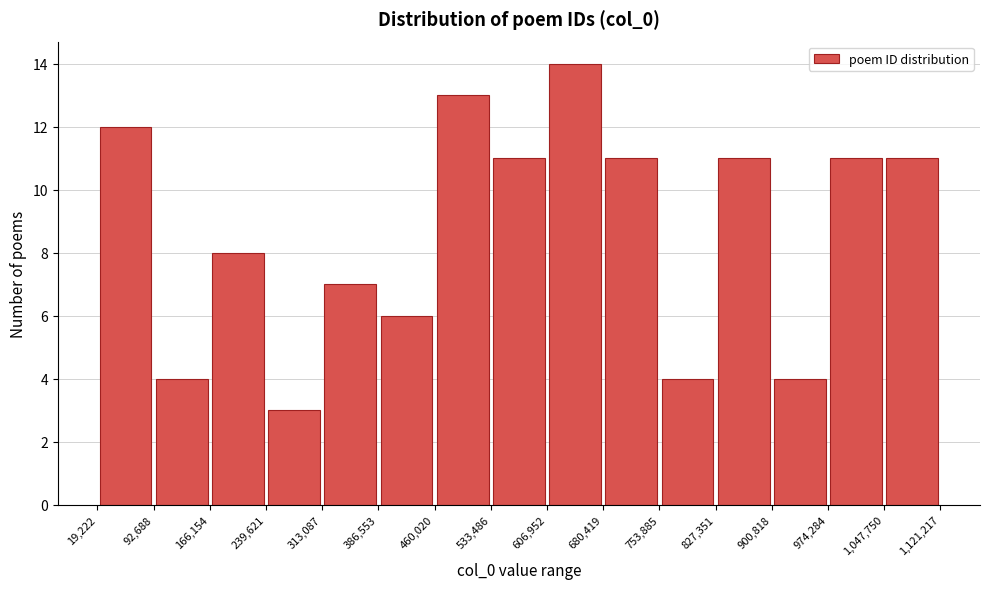

Which range on the x-axis has the tallest bar?

606,952 to 680,419